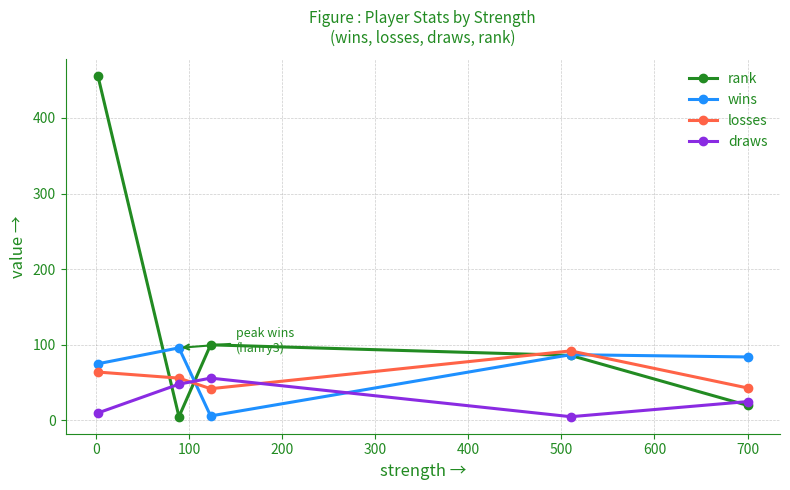

How many lines are shown in the chart?

4